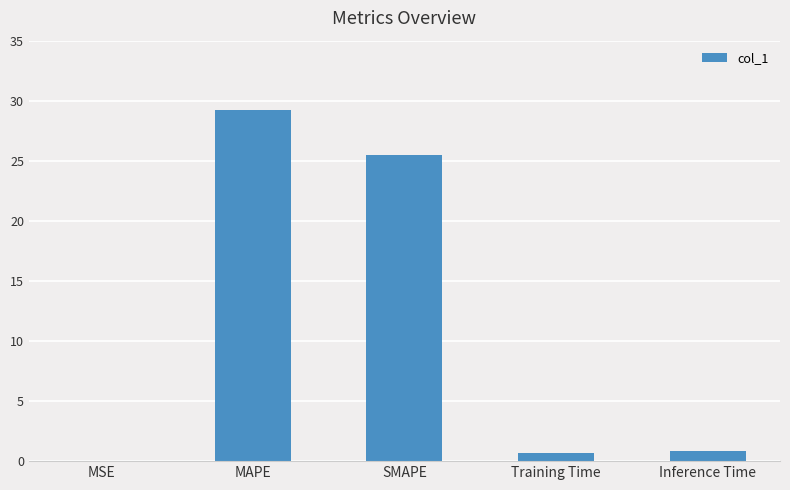

What is the change in value from MSE to MAPE?

+29.2